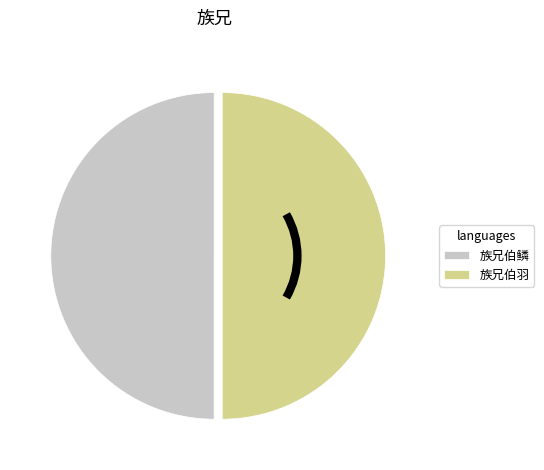

True or false: 族兄伯羽 accounts for 50% of the total.

True